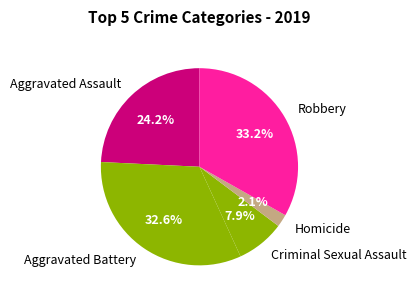

Count the number of slices in the pie.

5